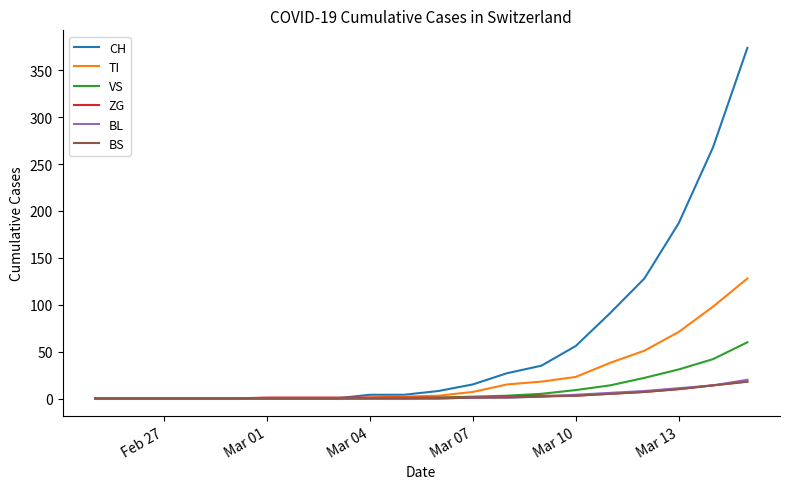

What is the maximum value for TI?

128